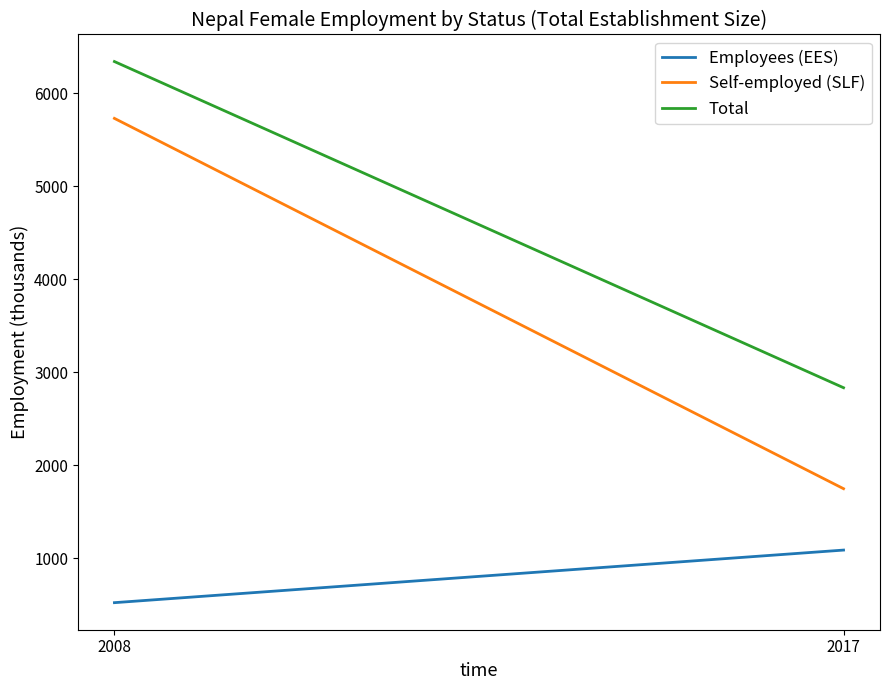

At 2008, list the series in order from largest to smallest.

Total, Self-employed (SLF), Employees (EES)